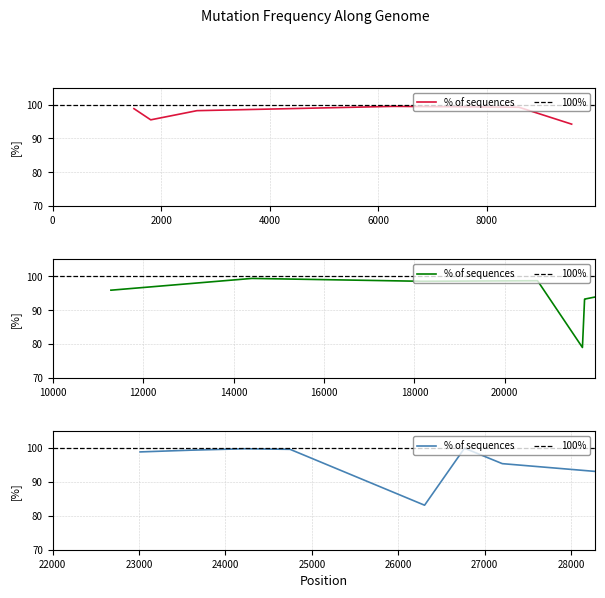

Count the number of data series in this chart.

1